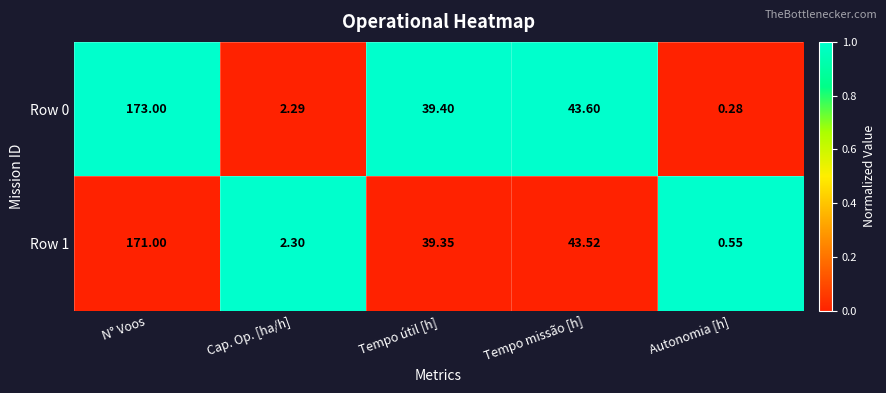

Where is Row 0 nearest to the value 86?

Tempo missão [h]